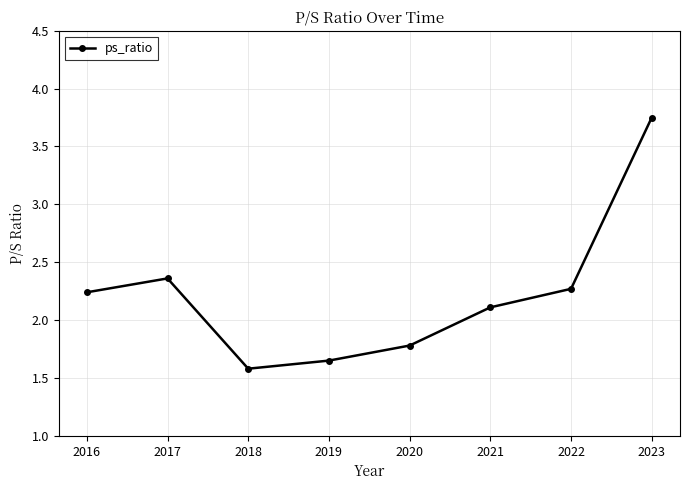

Is it true that the value at 2016 is 0.9?

False